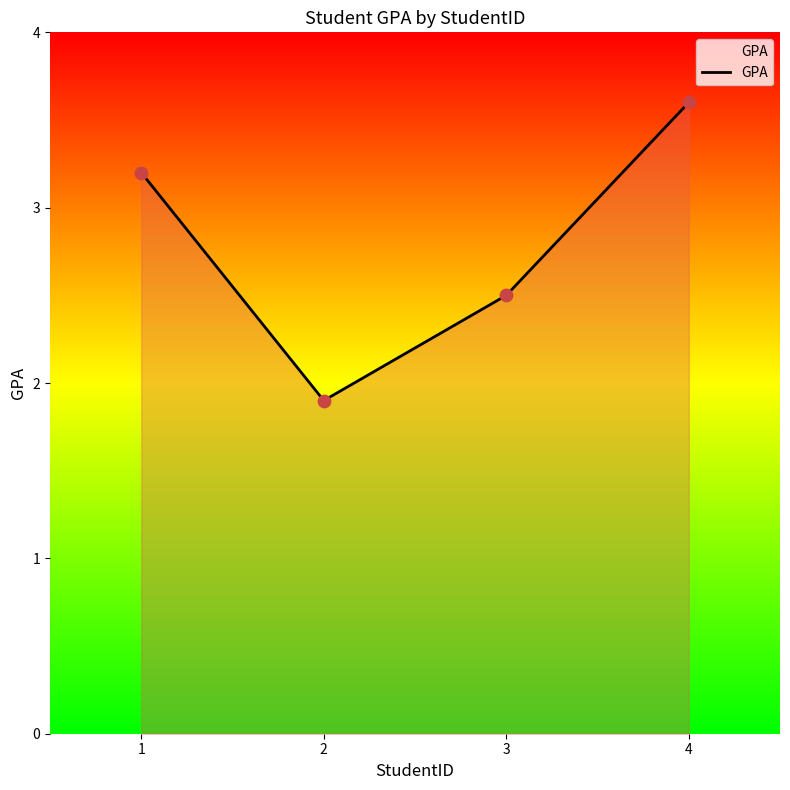

What is the change in value from 1 to 3?

-0.7